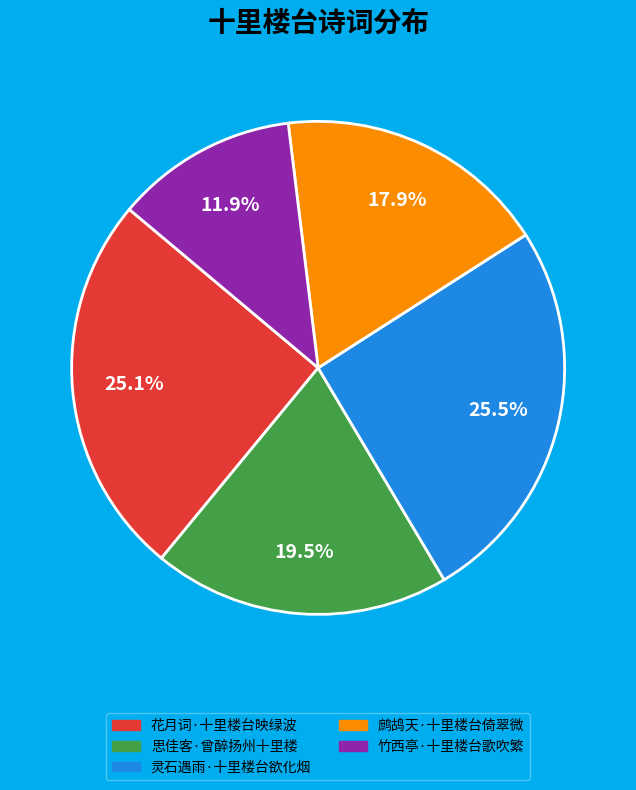

Which has a higher value, 花月词·十里楼台映绿波 or 鹧鸪天·十里楼台倚翠微?

花月词·十里楼台映绿波